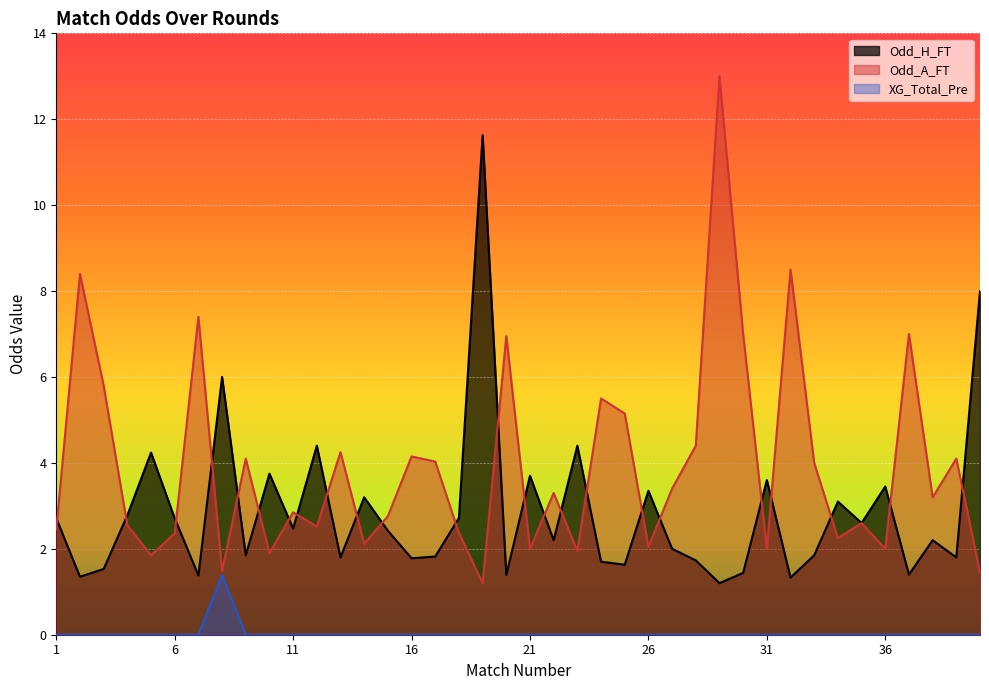

True or false: Odd_H_FT has a value of 2.7 at 39.

False